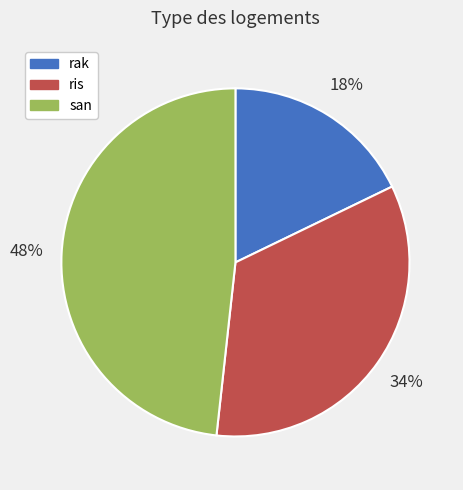

To the nearest percent, what is the difference between the largest and smallest slice percentages?

30%